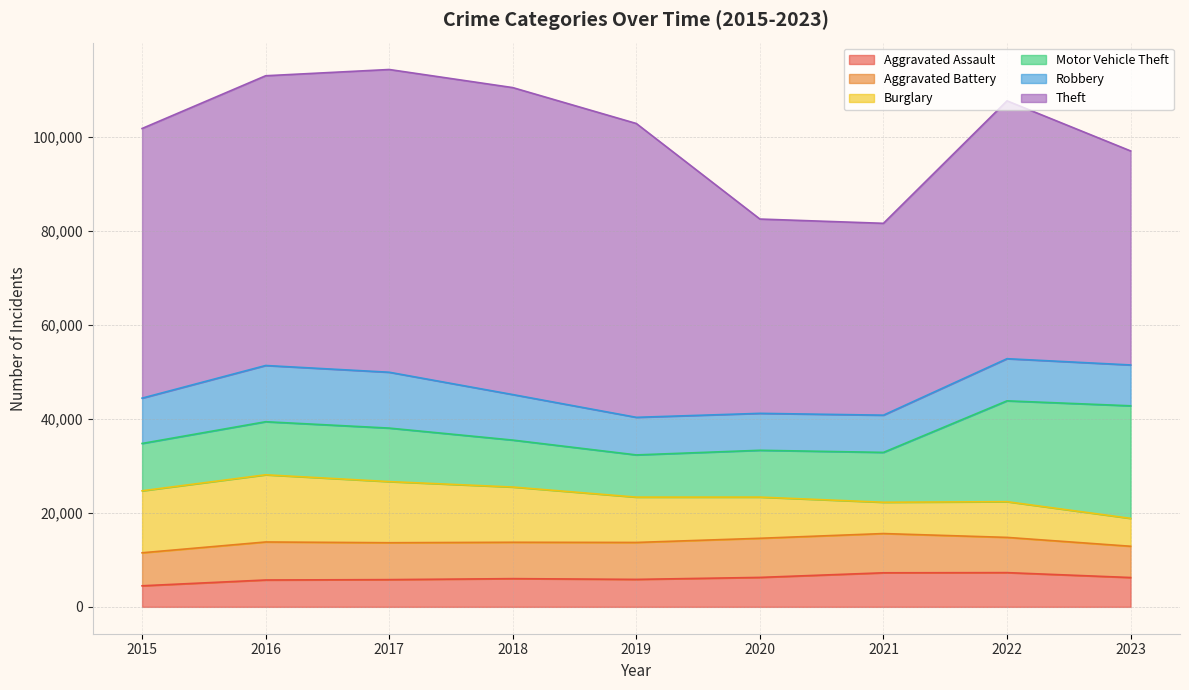

What is the value of the Aggravated Assault point at the 7th from the left?

7242